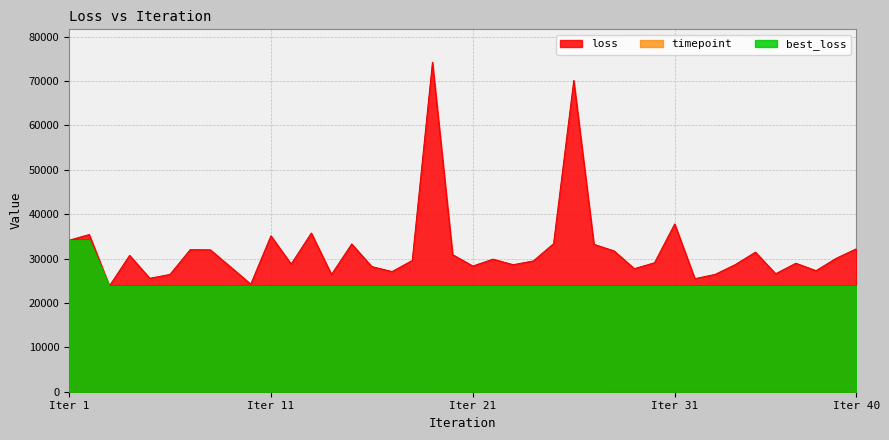

What is the highest value of the best_loss series?

34134.6